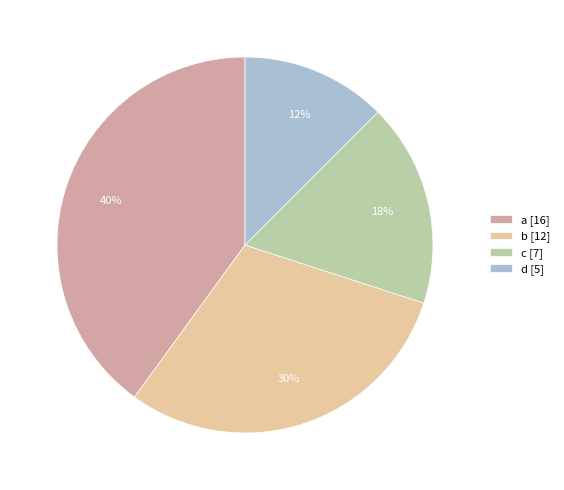

Rank the categories by value from lowest to highest.

d, c, b, a